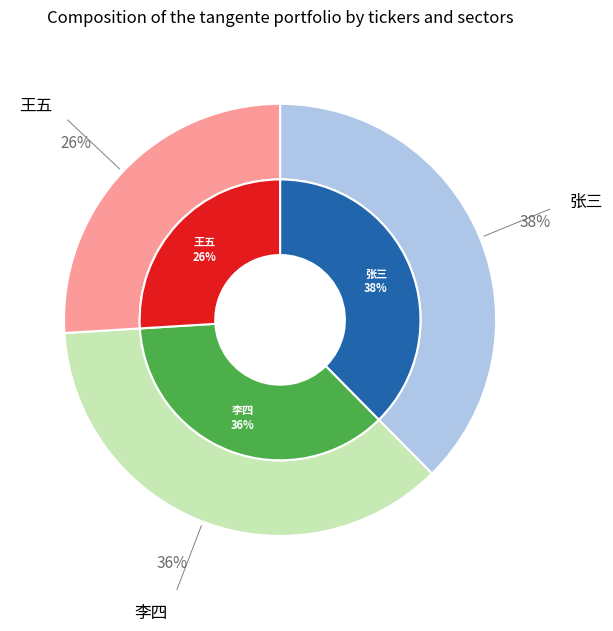

Between 王五 and 李四, which is larger?

李四